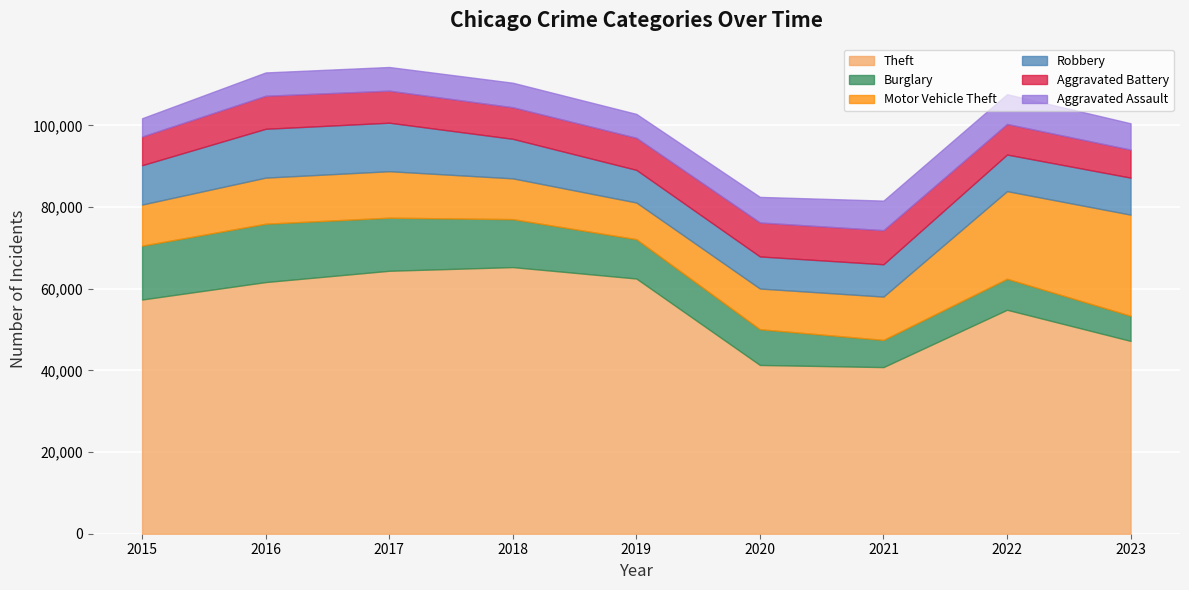

What are all the series names shown in the legend?

Theft, Burglary, Motor Vehicle Theft, Robbery, Aggravated Battery, Aggravated Assault